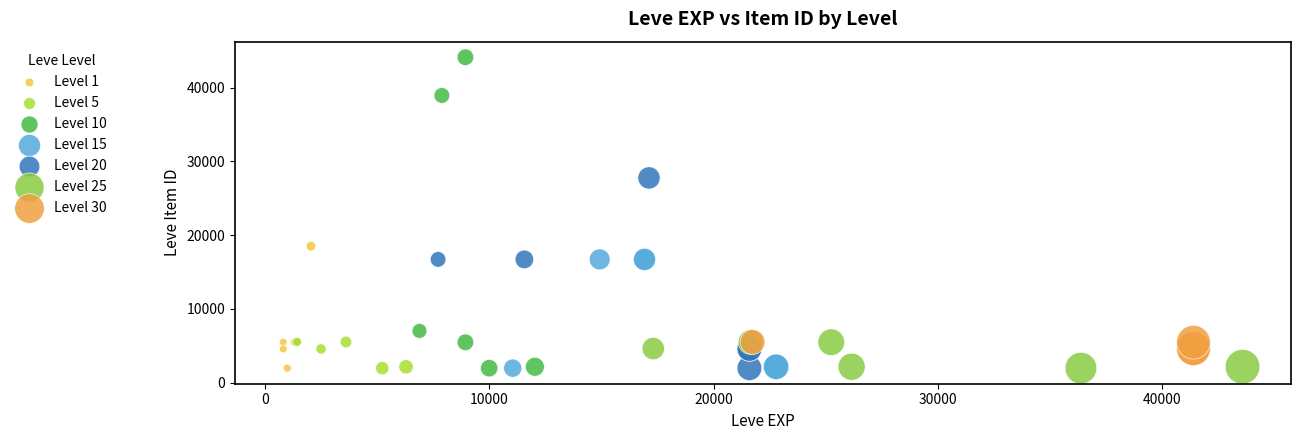

Which series reaches the maximum Y coordinate?

Level 10